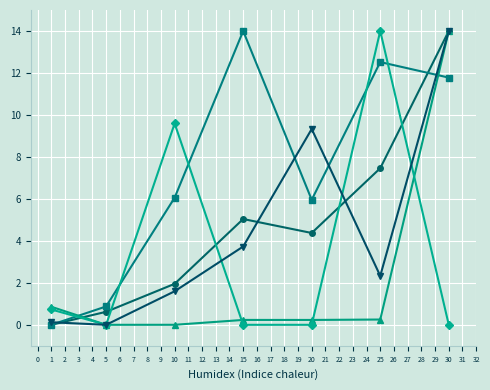

What is the maximum value shown in the chart?

14.0